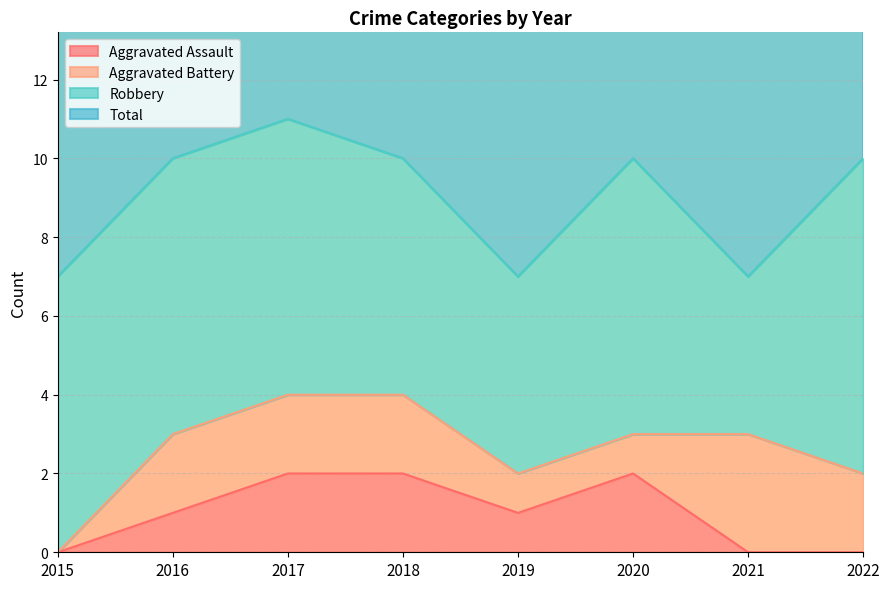

What is the highest value of the Total series?

11